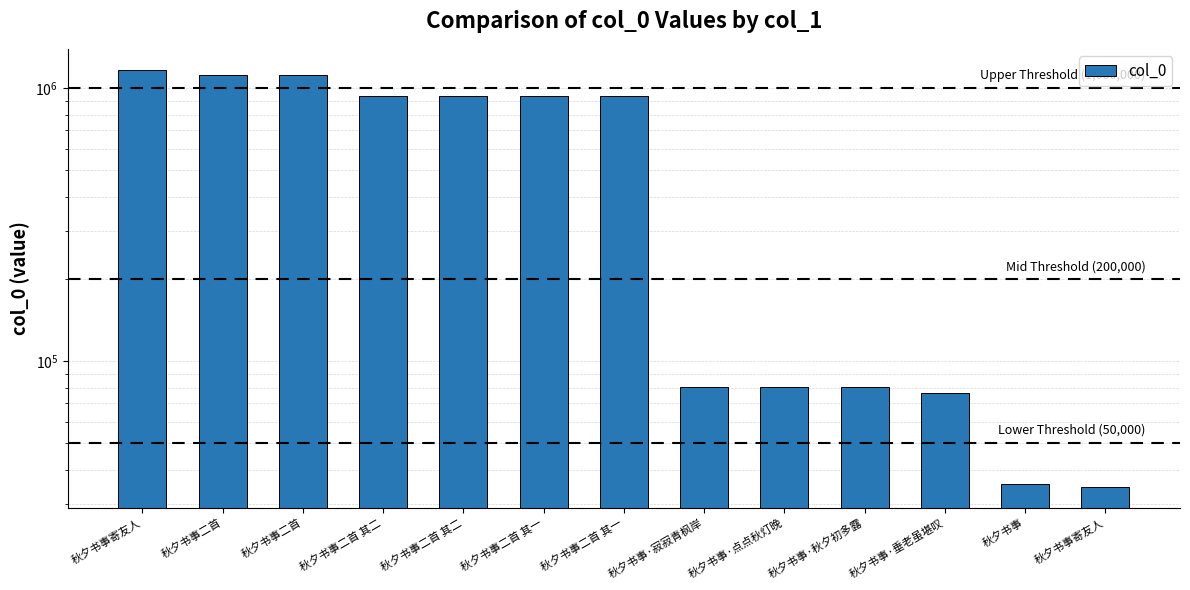

At which label does the data first exceed 933262?

秋夕书事寄友人